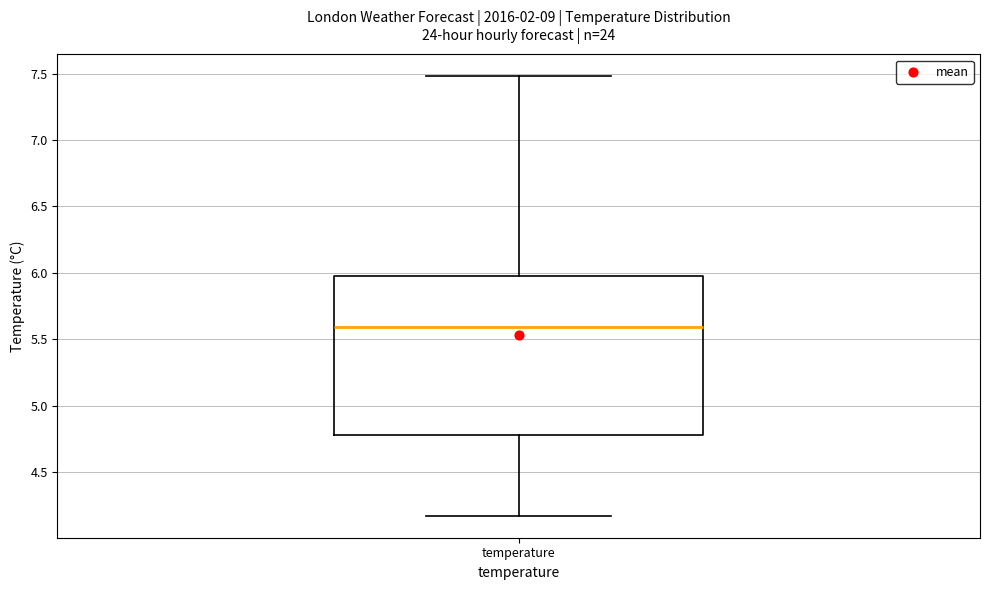

Transcribe this box plot: give where the median line is, the range the box spans, and where the two whiskers end, as read against the y-axis. The values are not printed on the chart, so give them approximately, as read against the axis.

median 5.60, box 4.80 to 6.00, whiskers 4.15 to 7.50